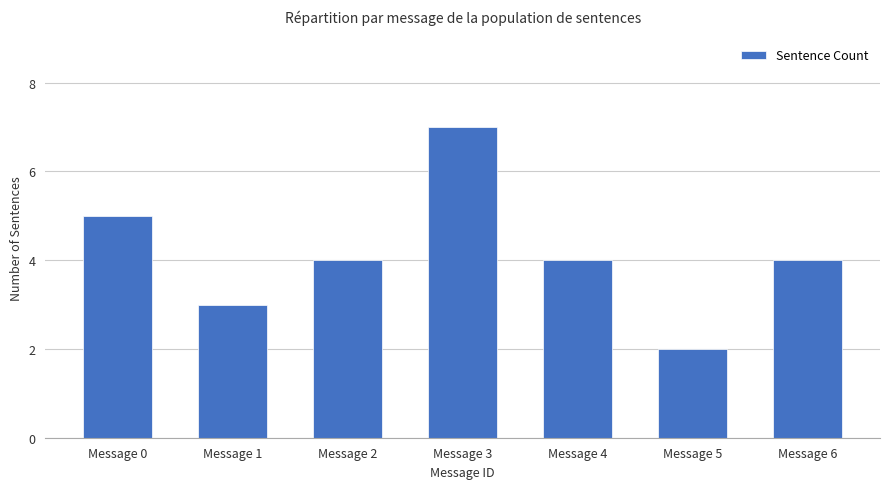

Is it true that the value at Message 4 is 2?

False